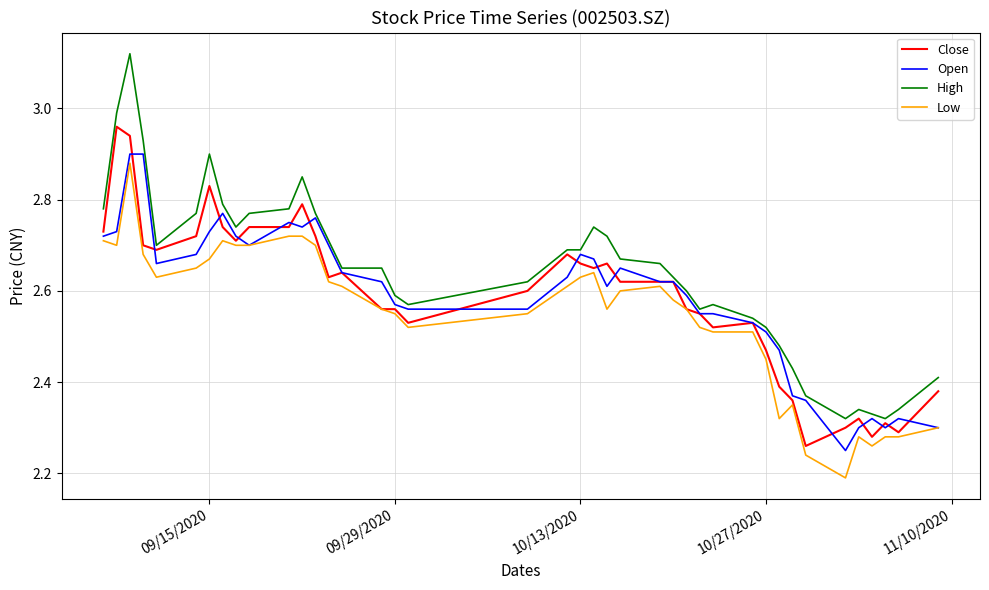

List the series in order of their peak value, lowest first.

Low, Open, Close, High